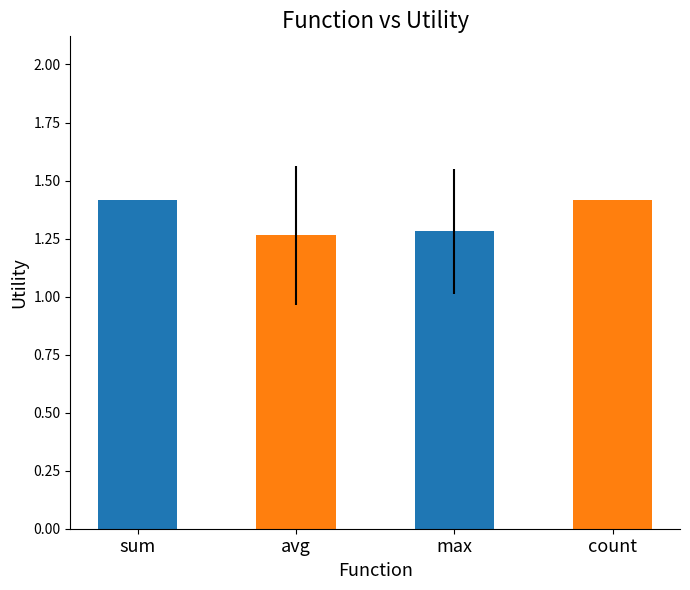

What is the sum of all values?

5.4